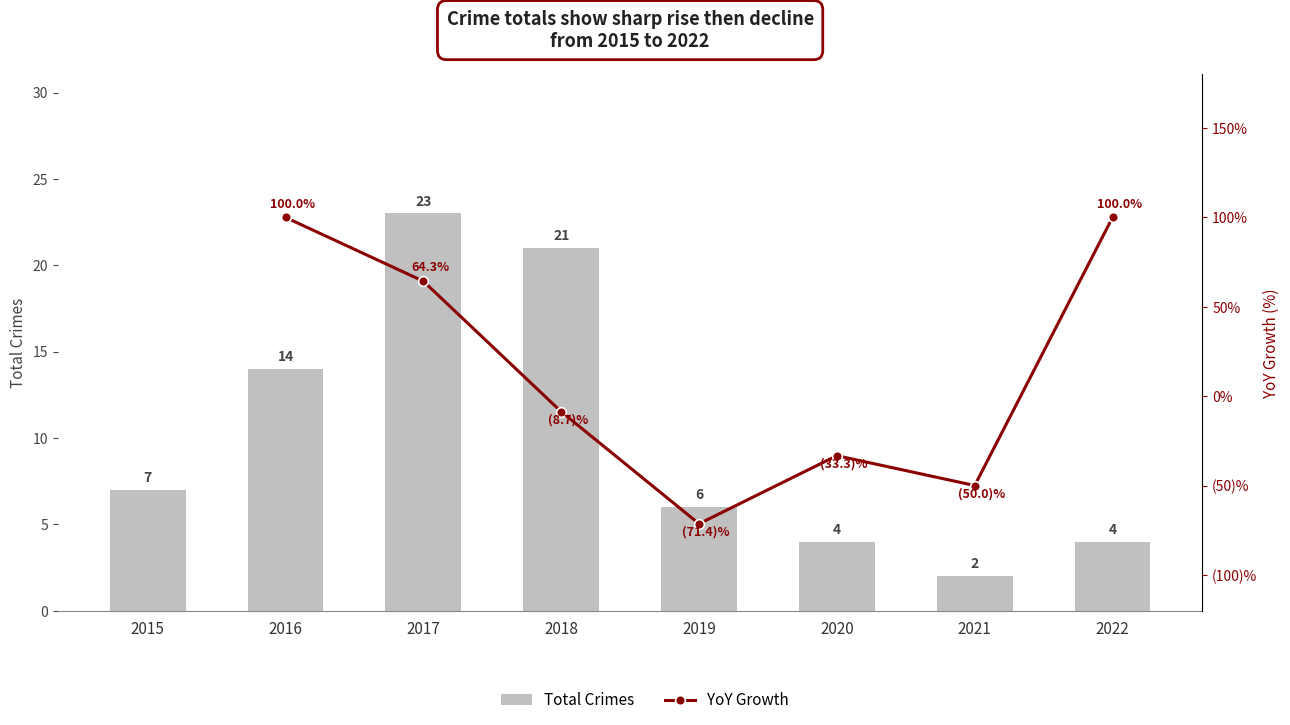

What is the sum of the values at 2020 and 2016?

18